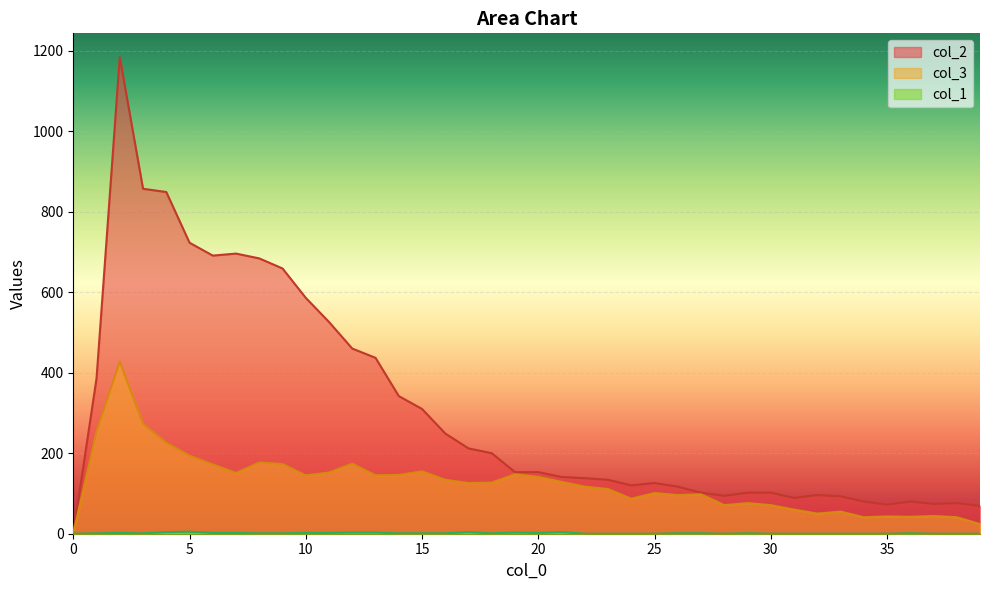

List the series in order of their overall mean, highest first.

col_2, col_3, col_1